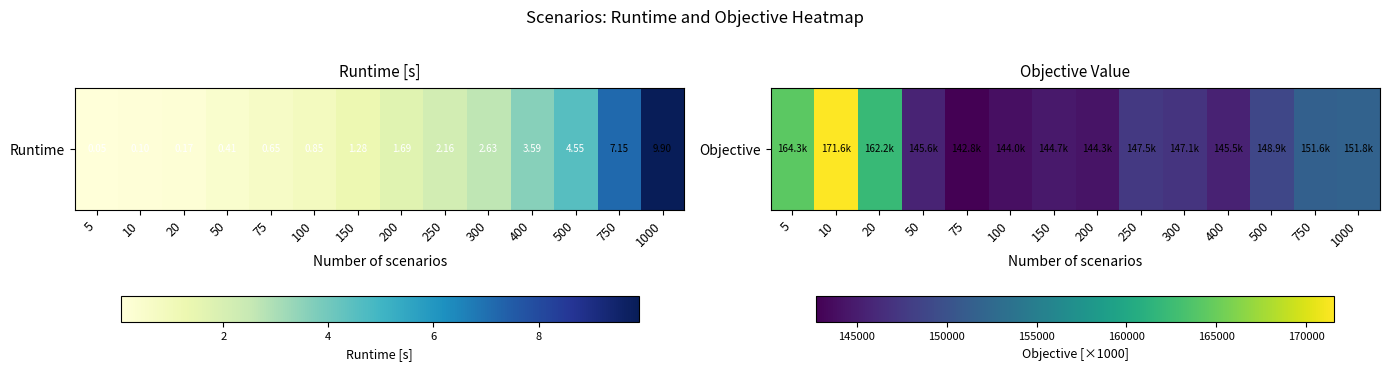

What is the change in value from 200 to 250?

+3285.6